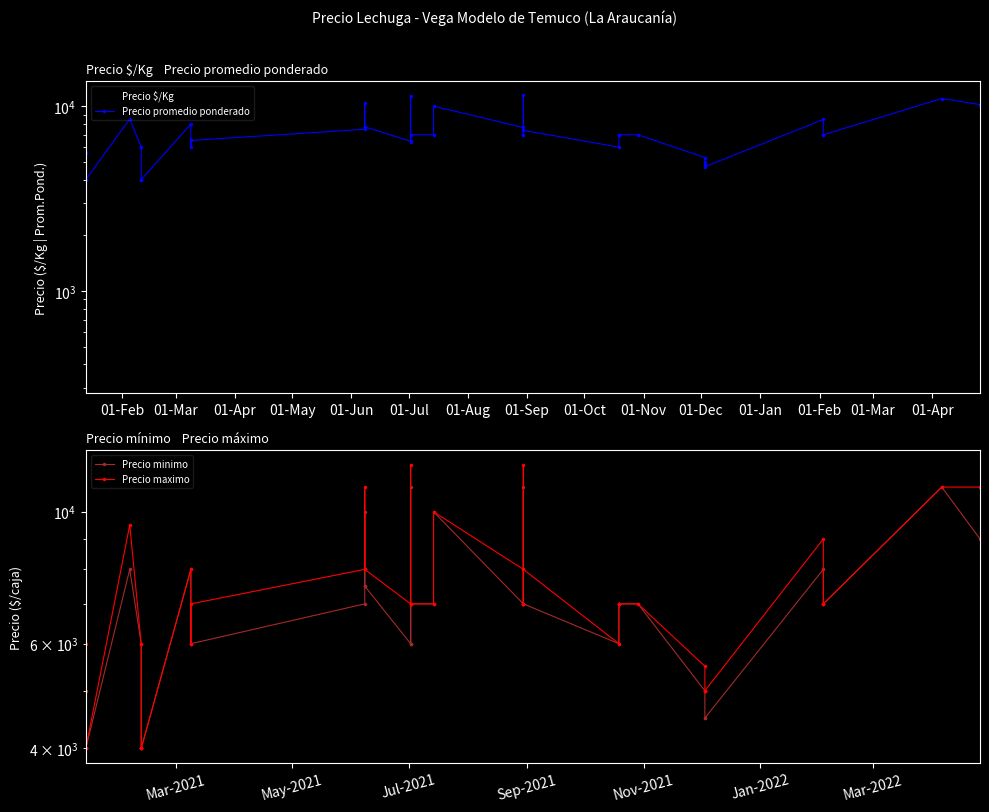

At how many categories does at least one series exceed 10365?

5